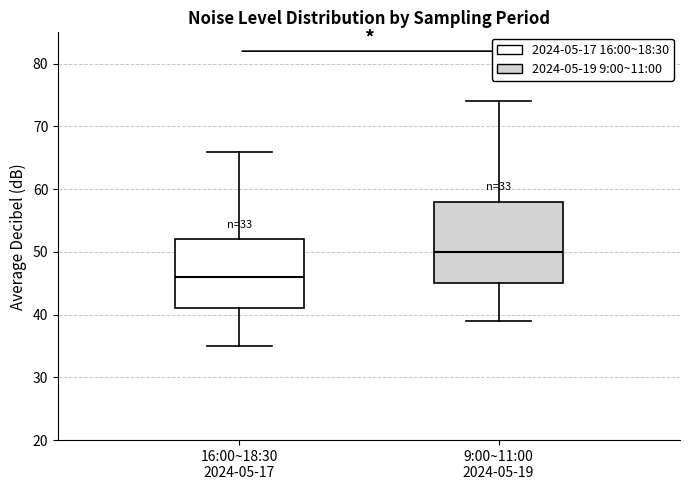

Which box has the highest median line?

9:00~11:00 2024-05-19